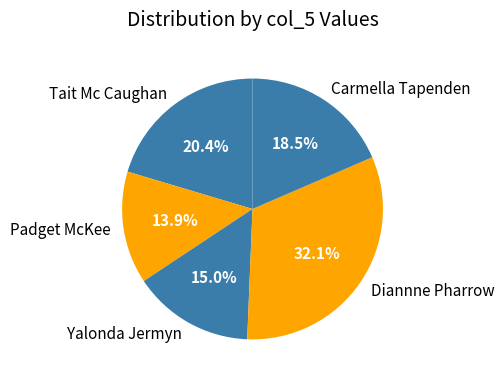

What is the ratio of the value at Carmella Tapenden to the value at Diannne Pharrow?

0.6